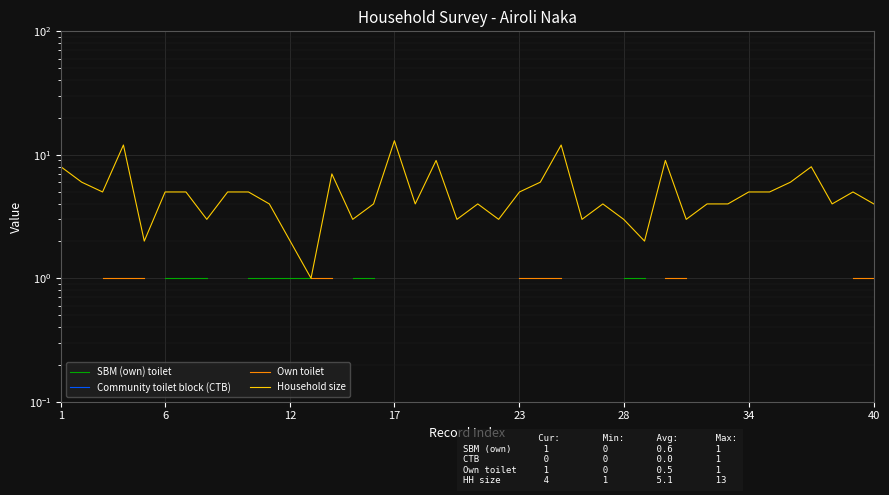

Which series has the largest total across all categories?

Household size